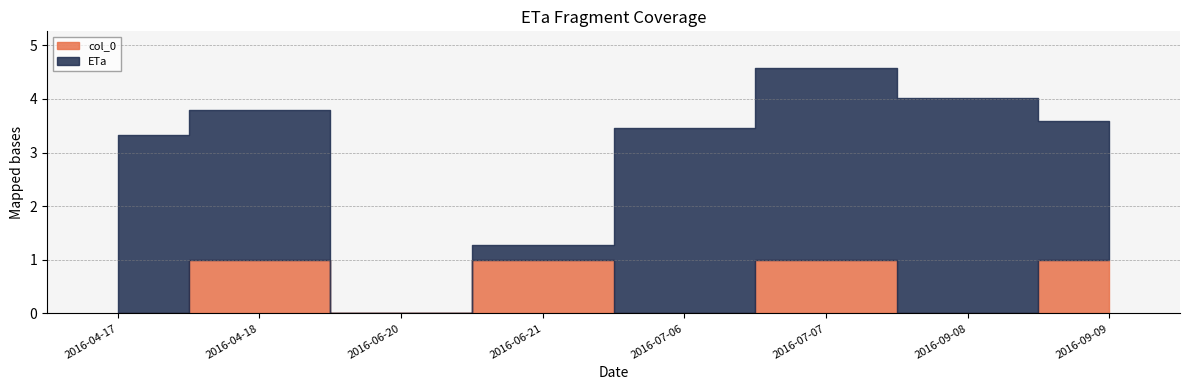

How many interior local peaks does the col_0 series have?

3